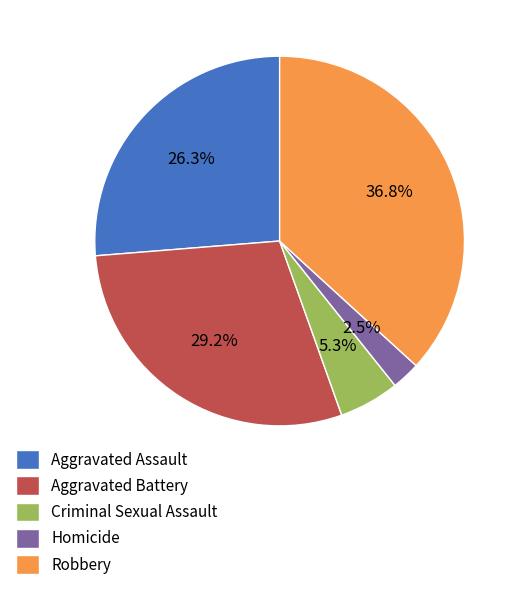

How many slices are in this pie chart?

5